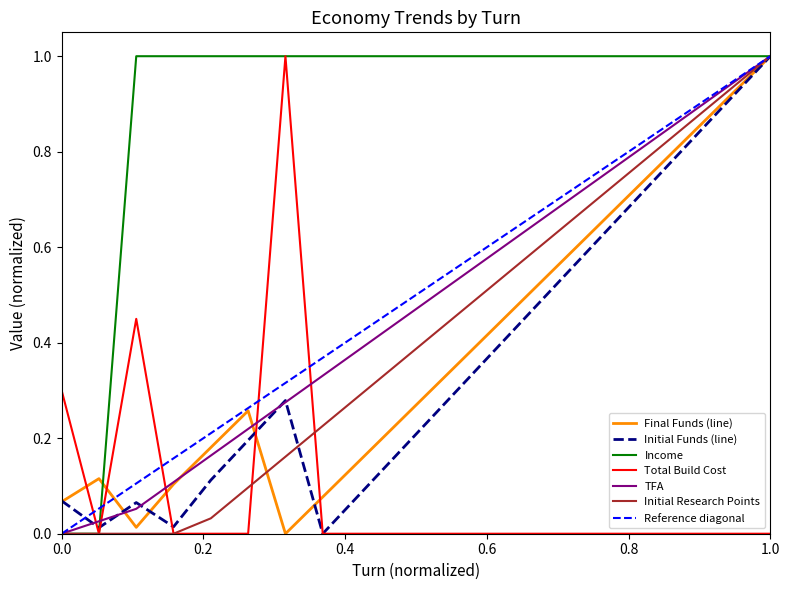

At which label is Initial Funds closest to 0?

8